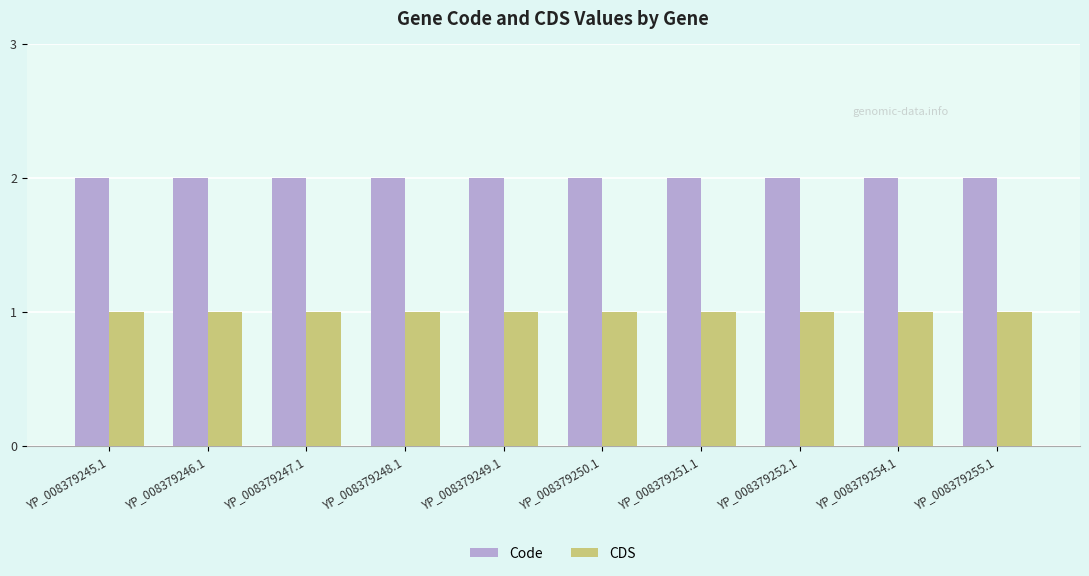

What are all the series names shown in the legend?

Code, CDS